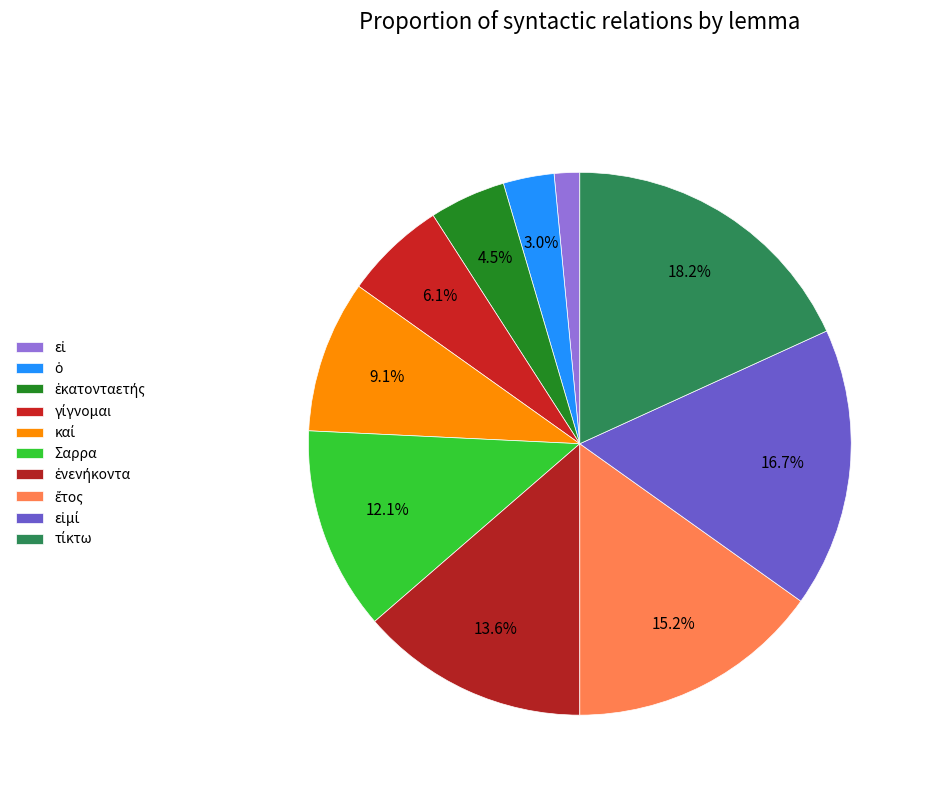

How many segments does this pie chart have?

10